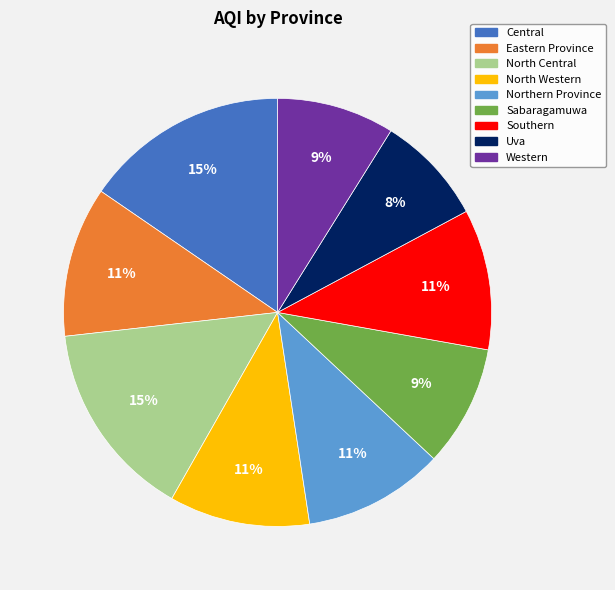

Does Central account for over 50% of the chart?

No